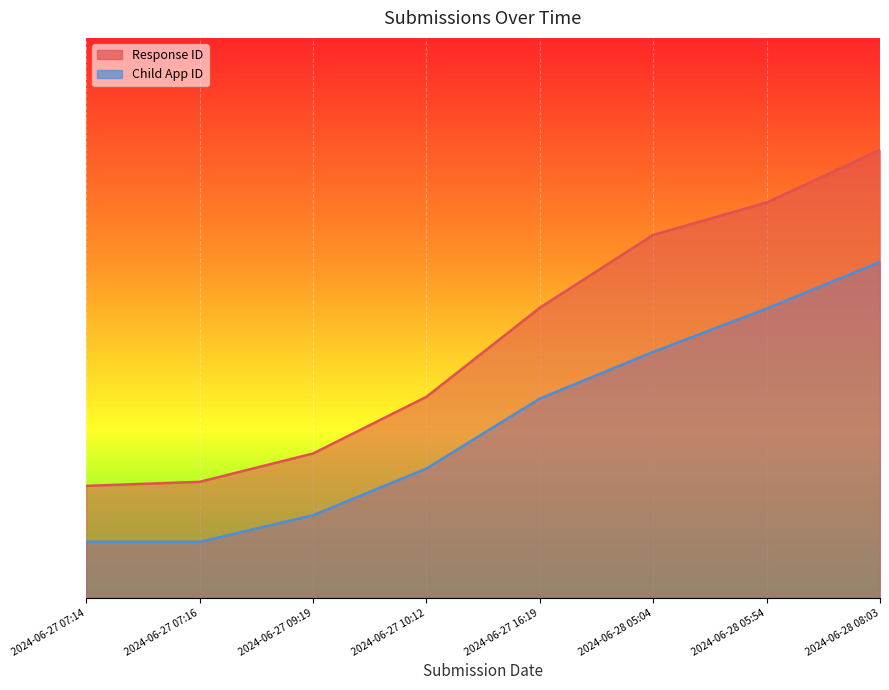

How many lines are shown in the chart?

2